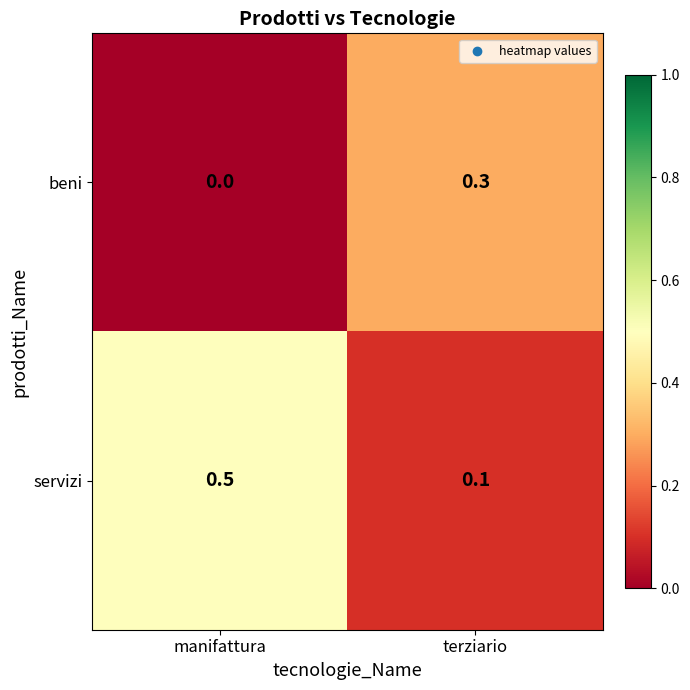

At manifattura, list the series in order from largest to smallest.

servizi, beni